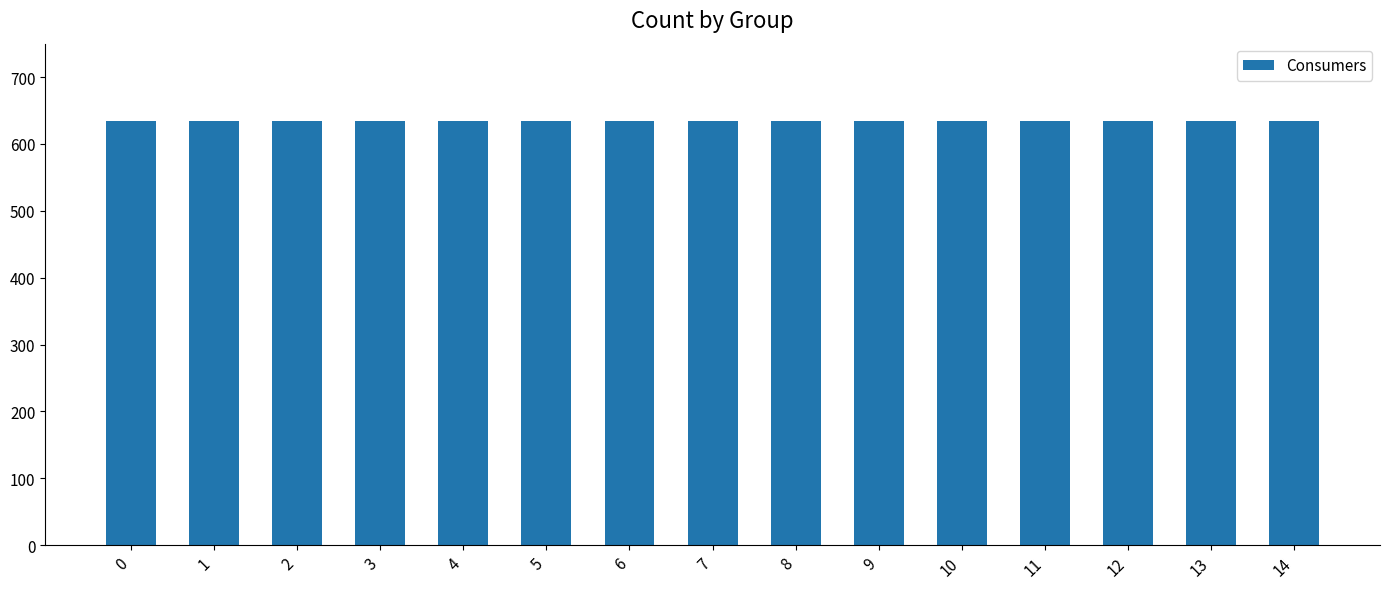

What is the approximate value of Consumers at 9?

635